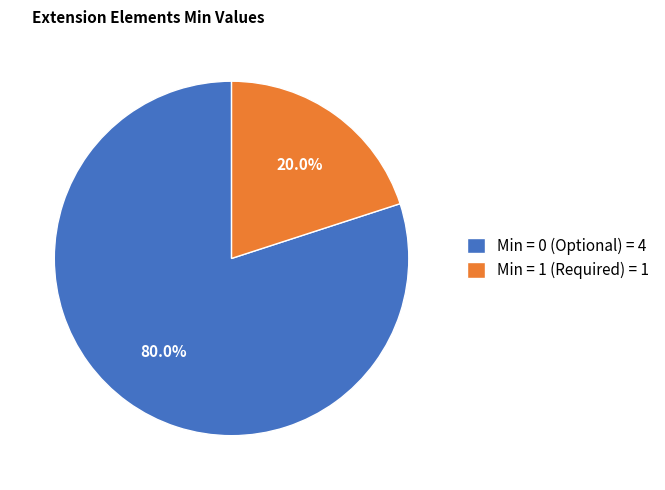

Combined, do Min = 0 (Optional) = 4 and Min = 1 (Required) = 1 account for over 50%?

Yes